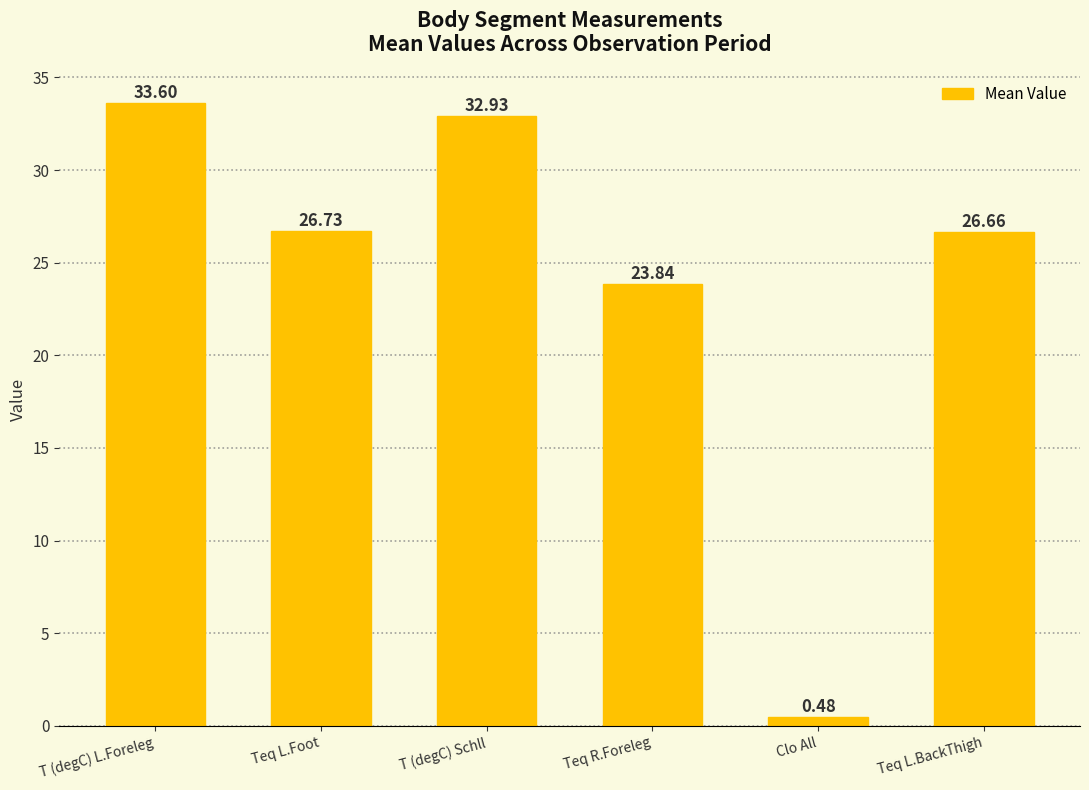

What is the label of the 3rd bar from the right?

Teq R.Foreleg